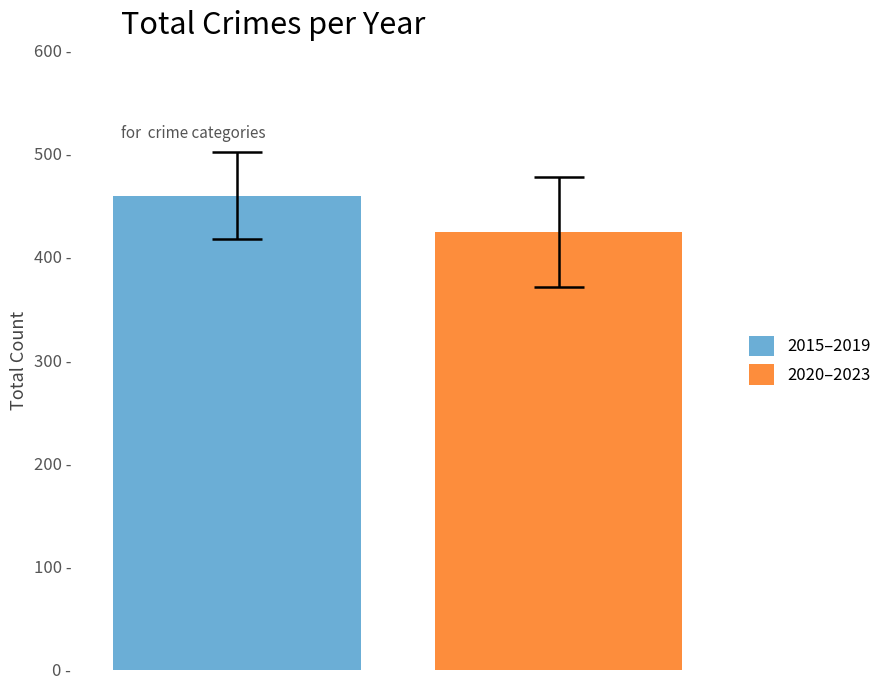

Does the chart contain stacked bars?

No